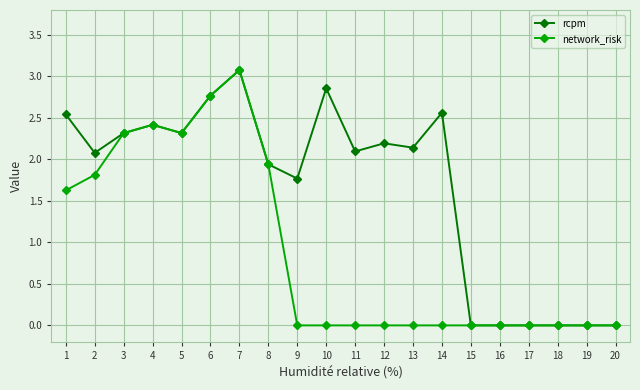

Which series changed the most between 11 and 16?

rcpm